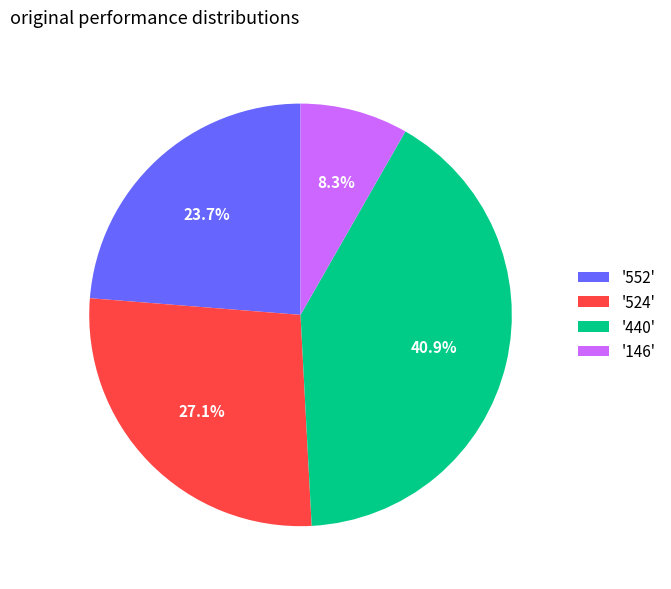

Which category has the biggest portion of the pie?

'440'